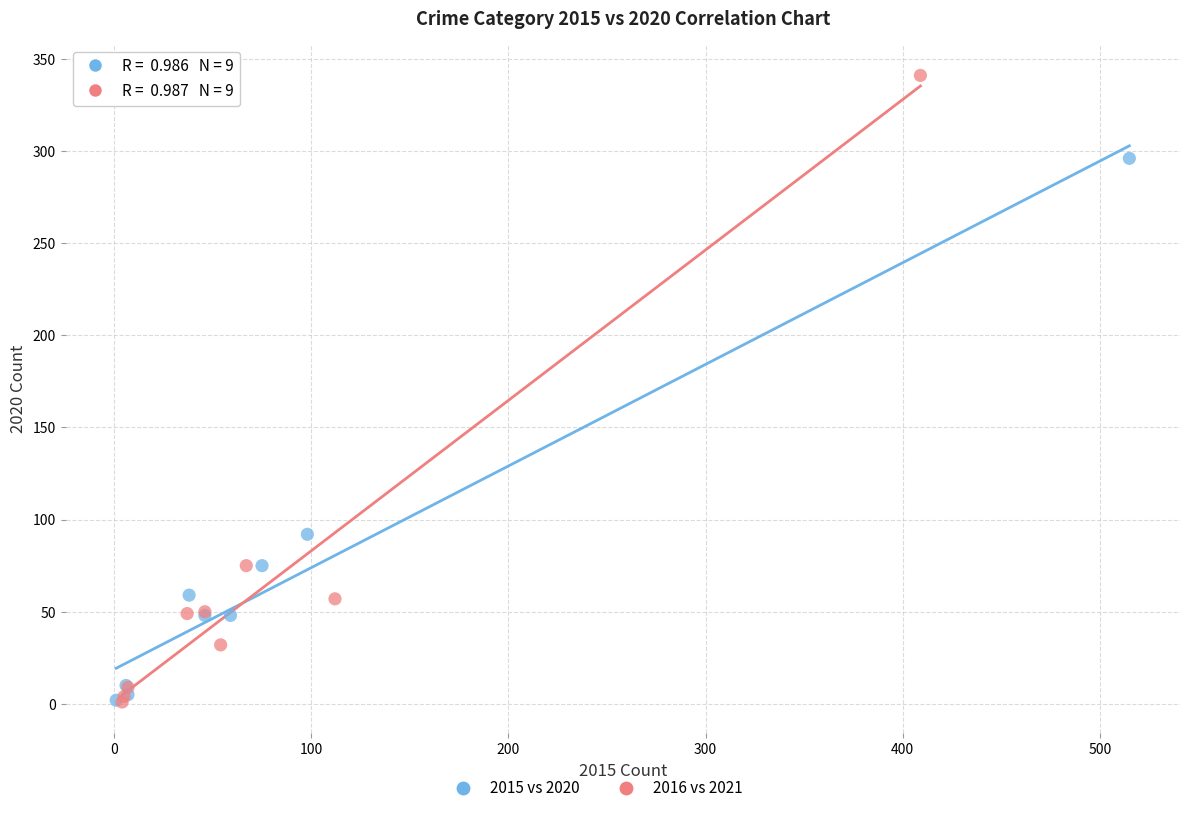

Which series has the widest spread of Y values?

2016 vs 2021